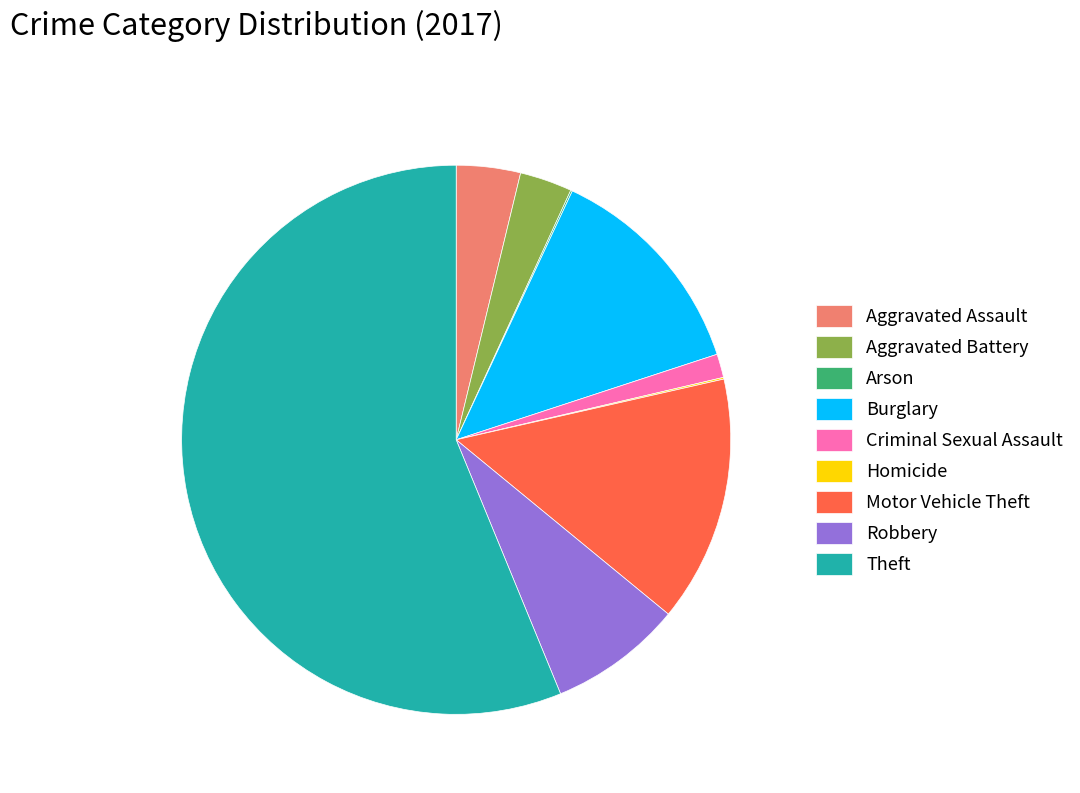

Which category accounts for the majority?

Theft